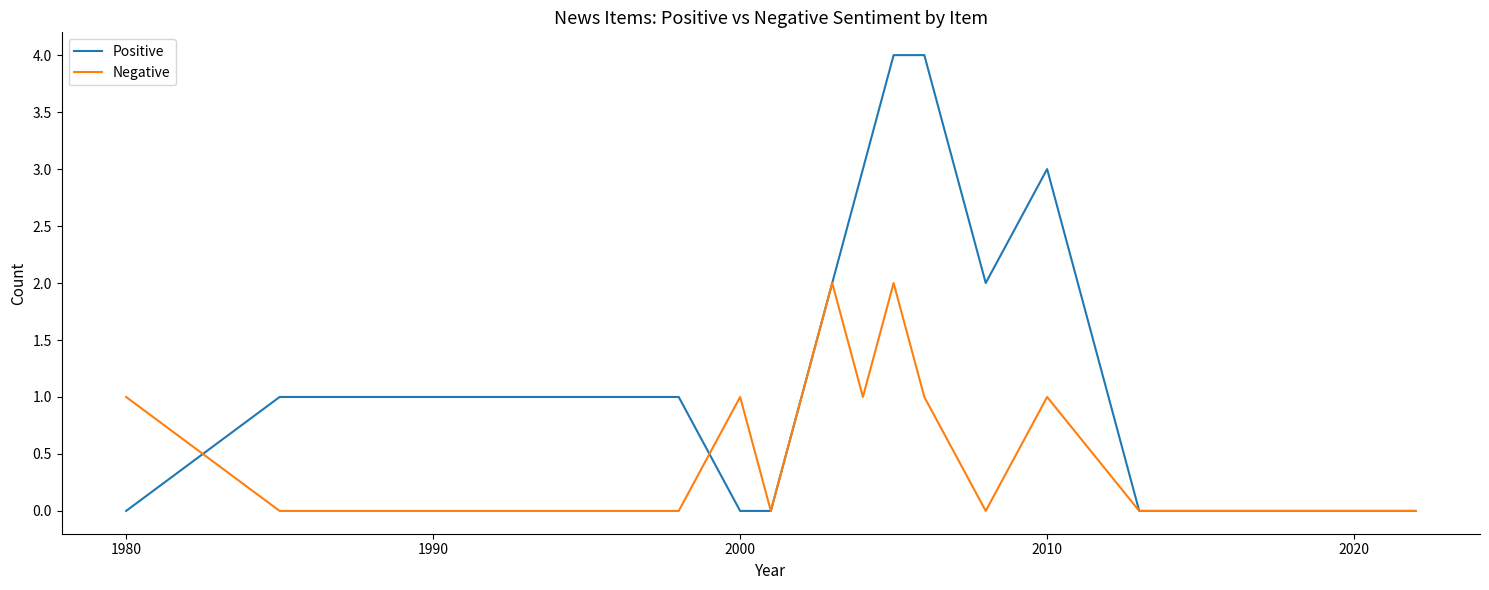

Which series has the widest spread of values?

Positive